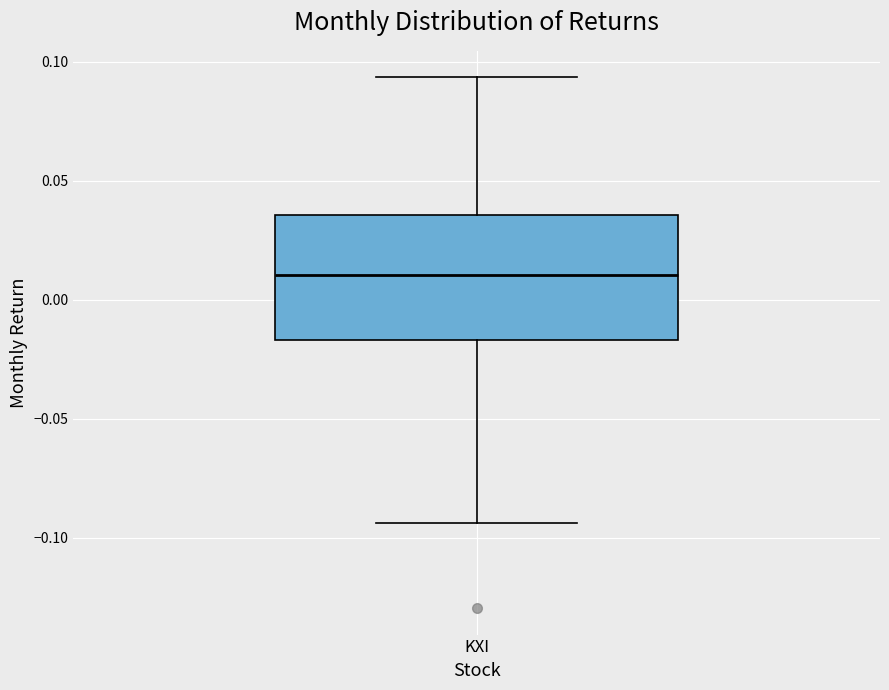

Transcribe this box plot: give where the median line is, the range the box spans, and where the two whiskers end, as read against the y-axis. The values are not printed on the chart, so give them approximately, as read against the axis.

median 0.010, box -0.015 to 0.035, whiskers -0.095 to 0.095